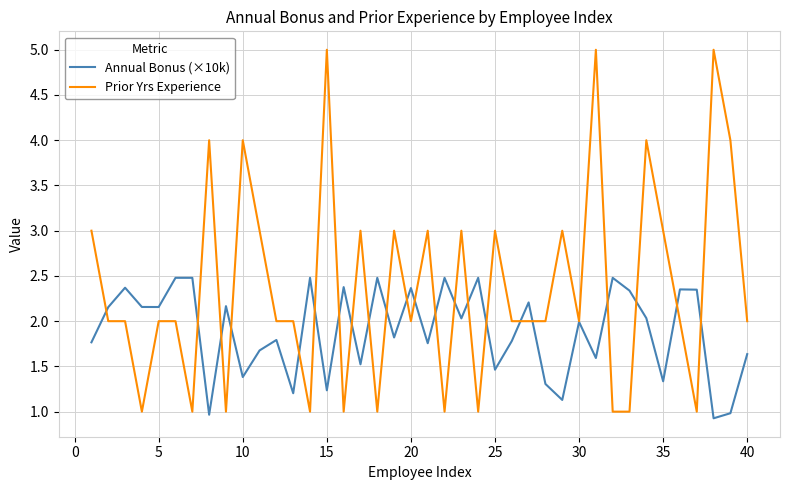

What is the maximum value shown in the chart?

5.0